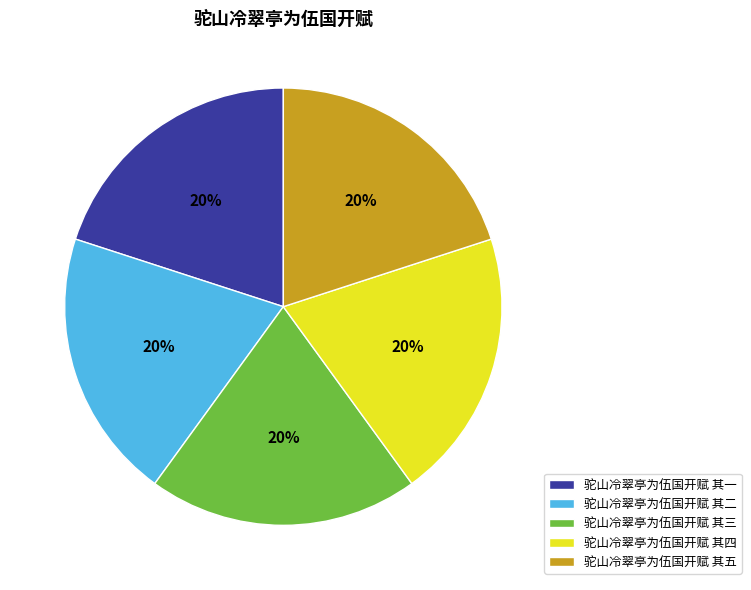

What is the ratio of the value at 驼山冷翠亭为伍国开赋 其五 to the value at 驼山冷翠亭为伍国开赋 其四?

1.0